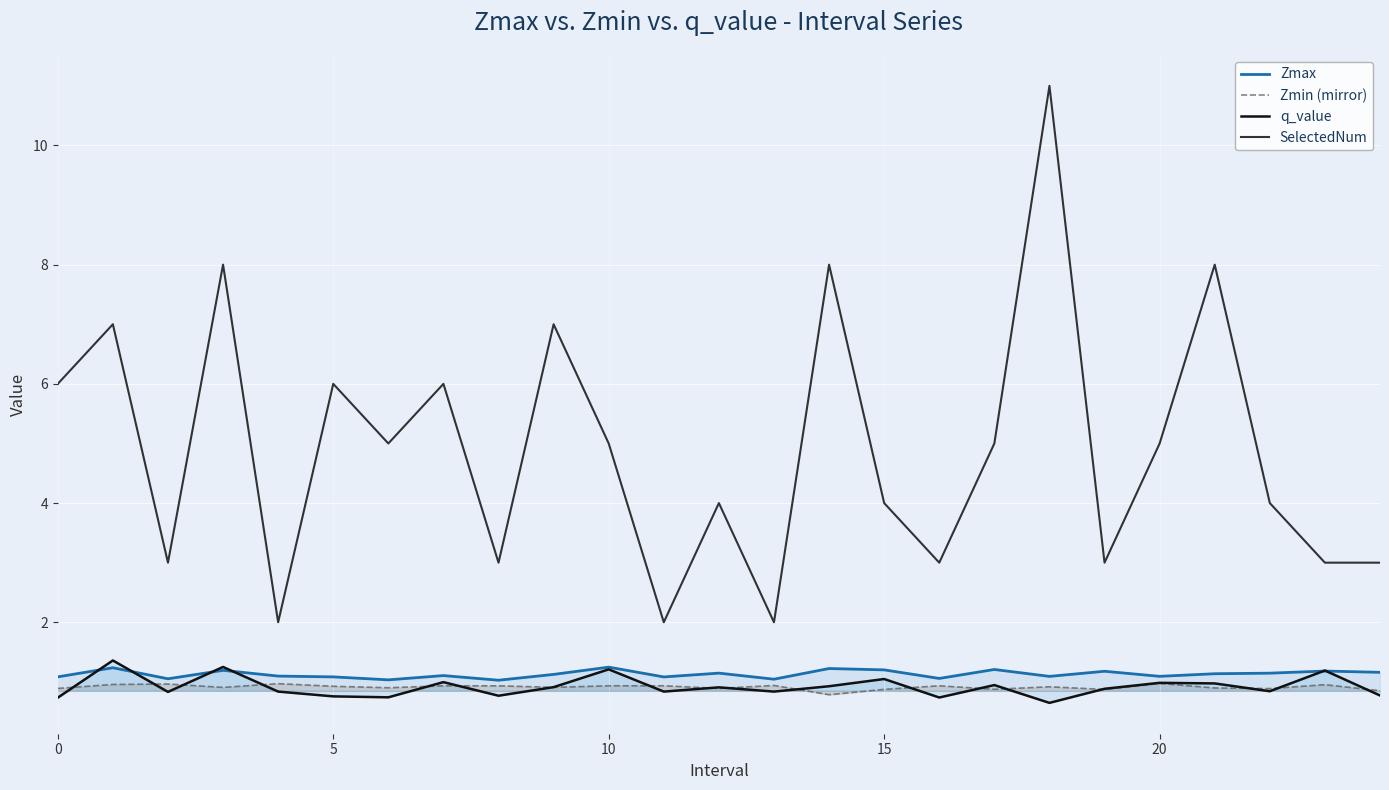

At how many categories does at least one series exceed 0?

25